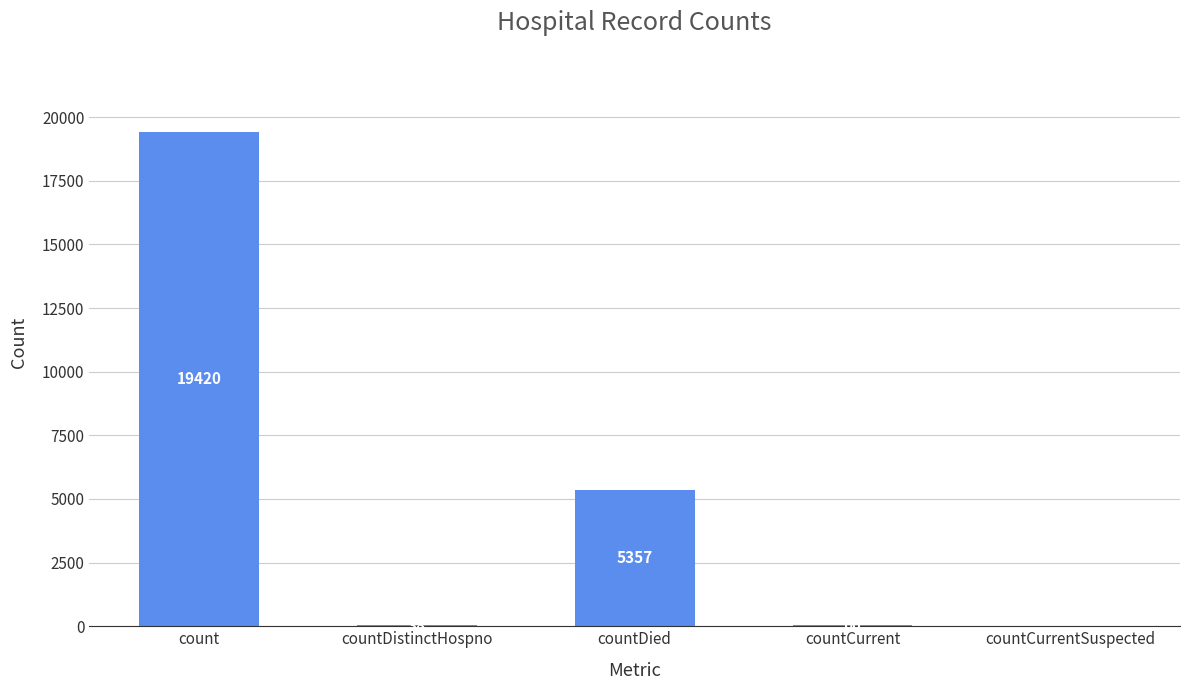

The chart shows a value of 60 at countCurrent. True or false?

True